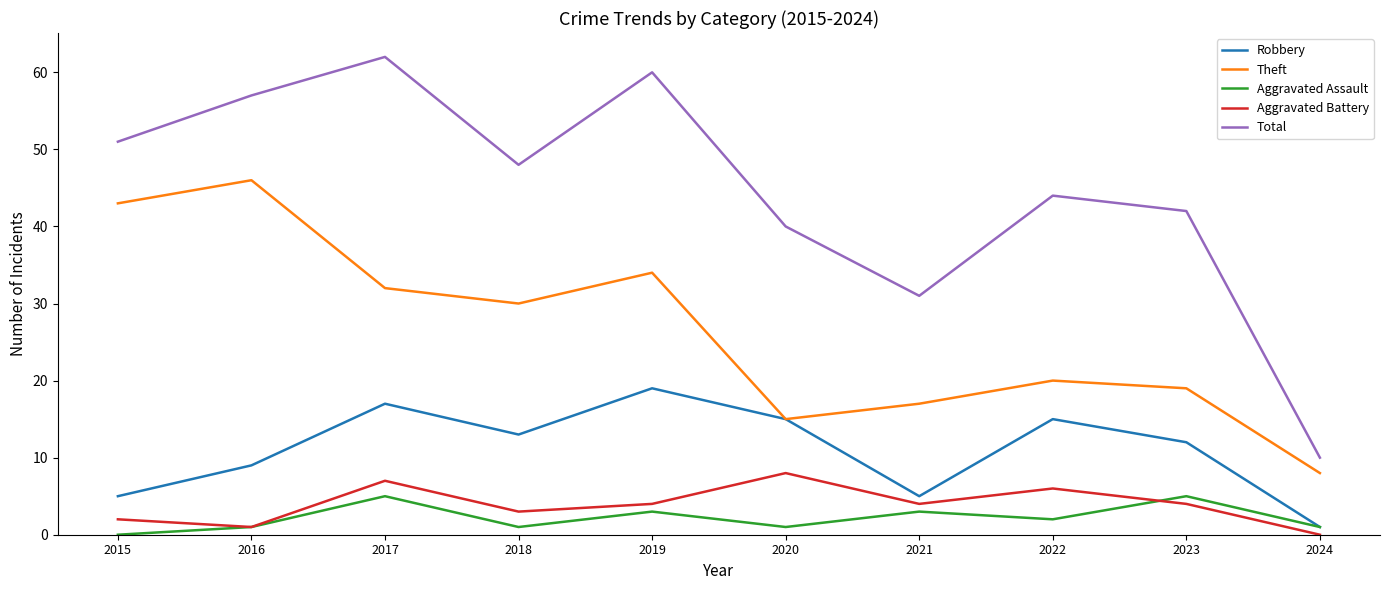

At which category does Robbery reach its first local valley?

2018